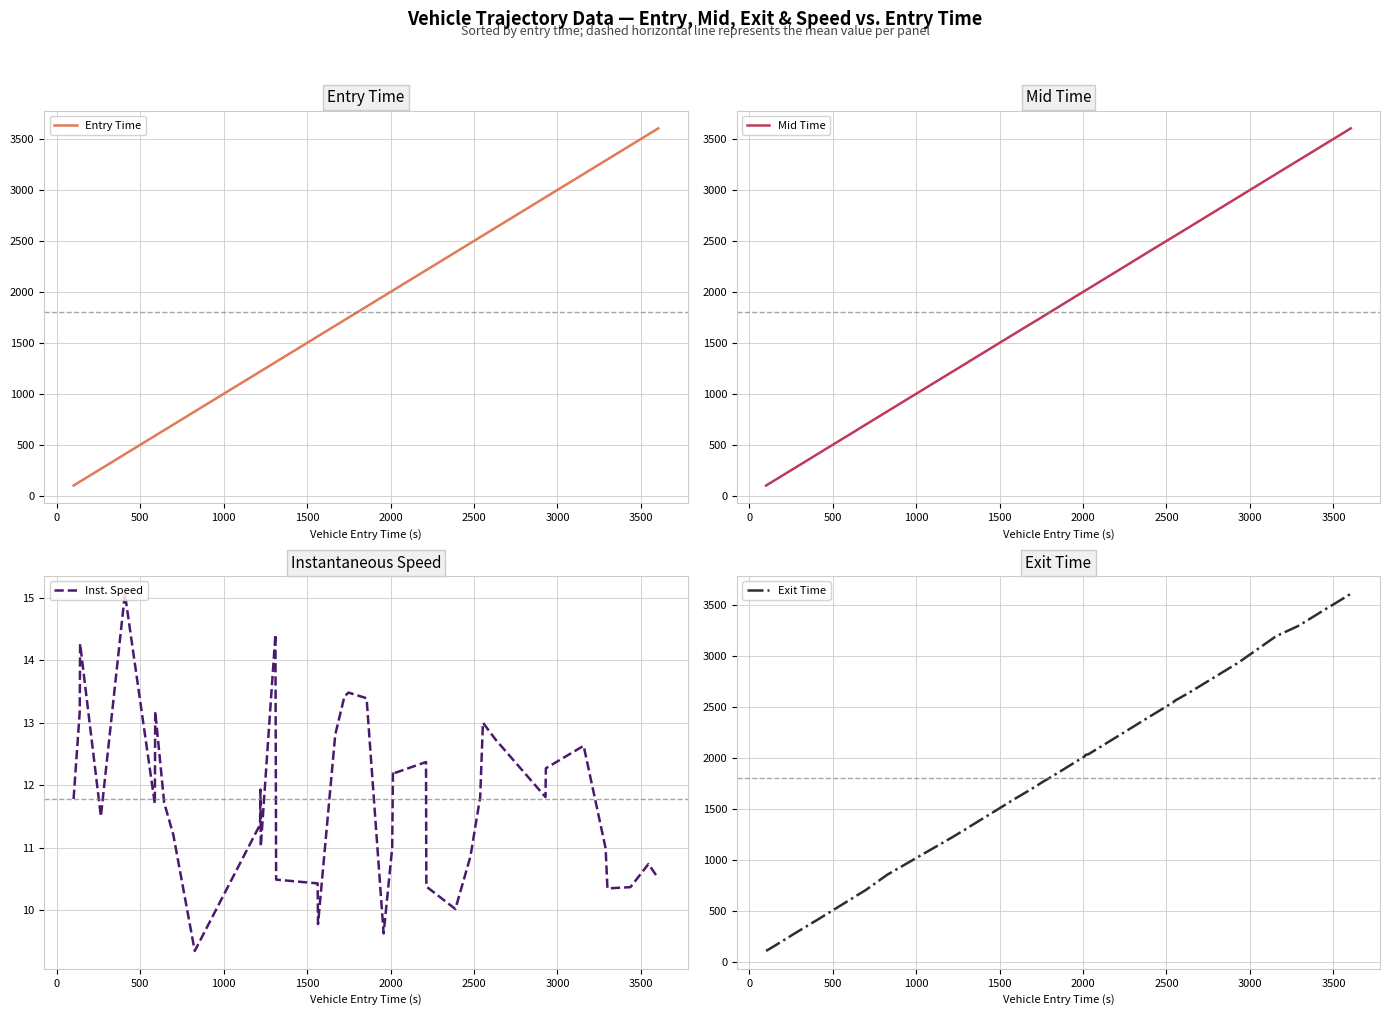

What are all the series names shown in the legend?

Entry Time, Mid Time, Inst. Speed, Exit Time